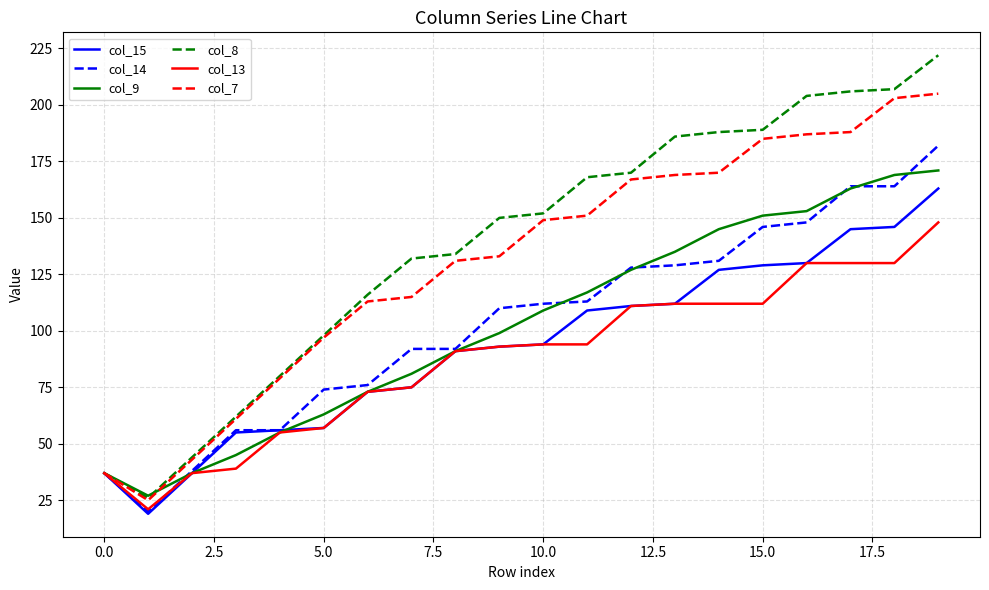

True or false: col_8 has more than 2 points higher than both neighbors.

False